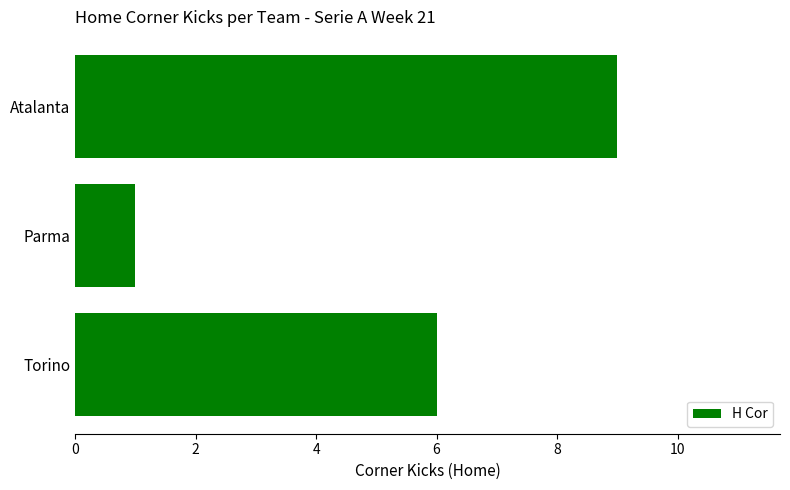

What is the difference between the maximum and minimum values?

8